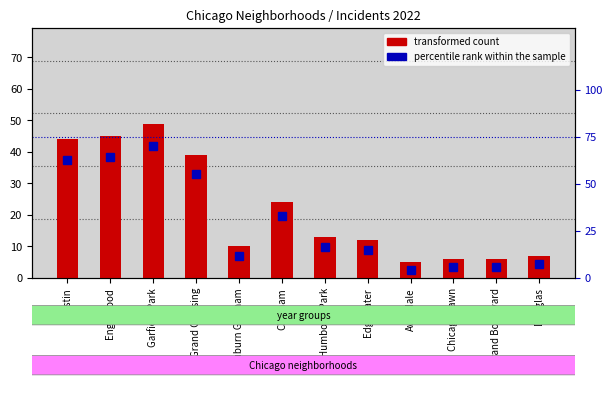

List the labels in order of value, smallest first.

Avondale, Chicago Lawn, Grand Boulevard, Douglas, Auburn Gresham, Edgewater, Humboldt Park, Chatham, Grand Crossing, Austin, Englewood, Garfield Park